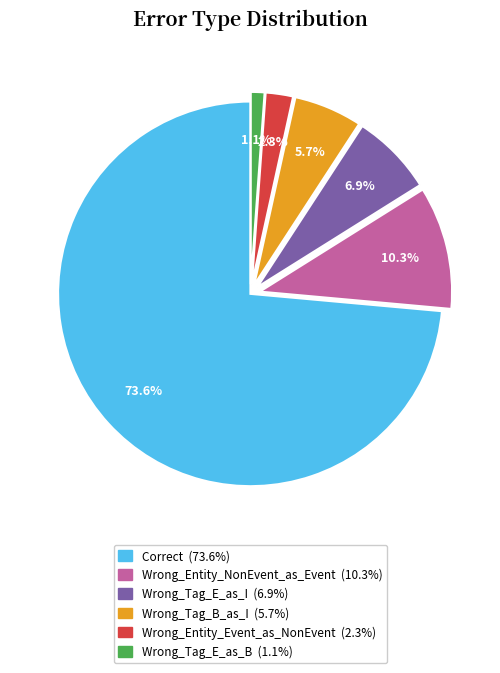

Is there any slice that represents more than half of the pie?

Yes